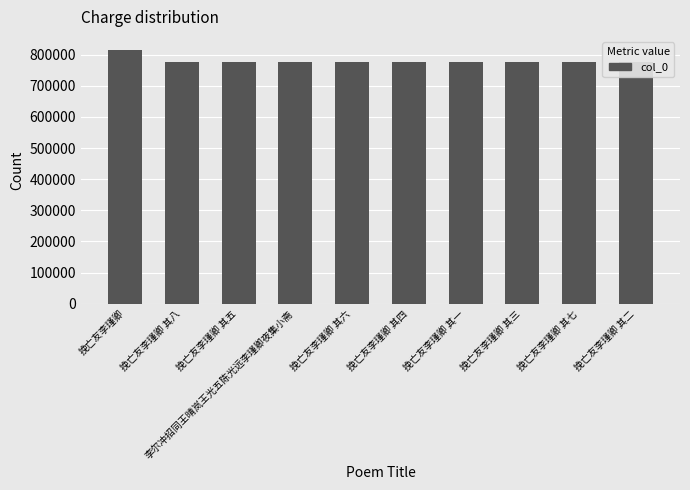

The value at 挽亡友李瑾卿 其五 is 1157555. True or false?

False